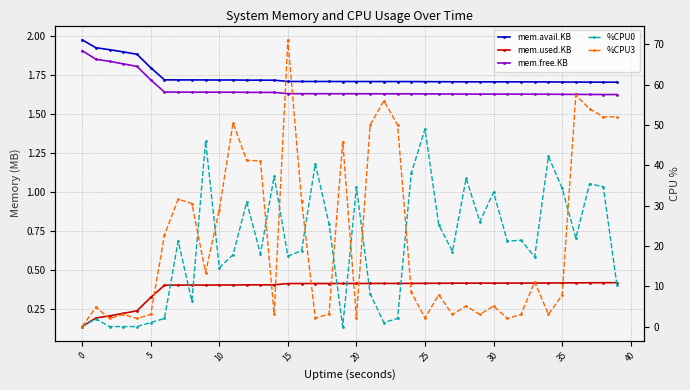

The value of %CPU3 at 38 is 75.2. True or false?

False